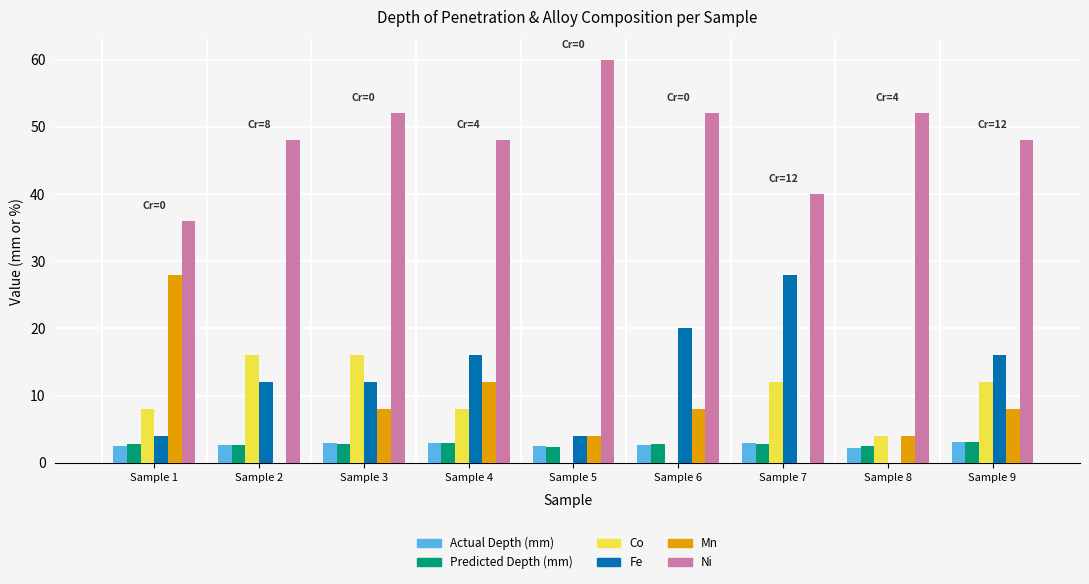

Which category has the highest value in the Mn series?

Sample 1